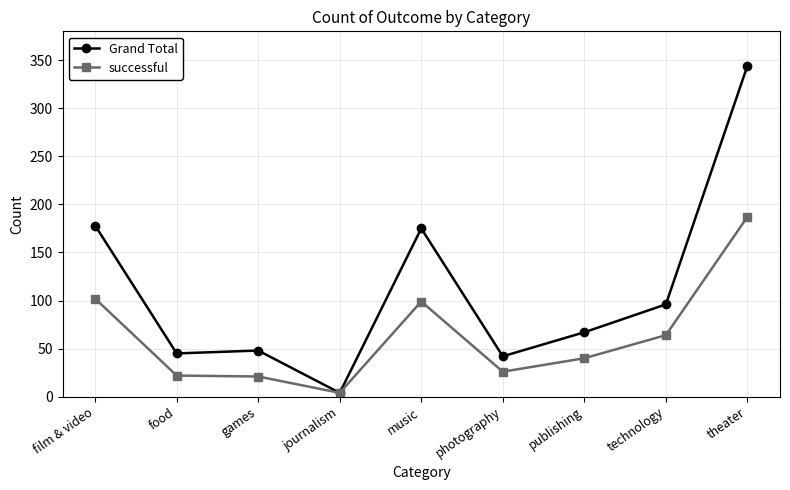

Which series has the largest total across all categories?

Grand Total